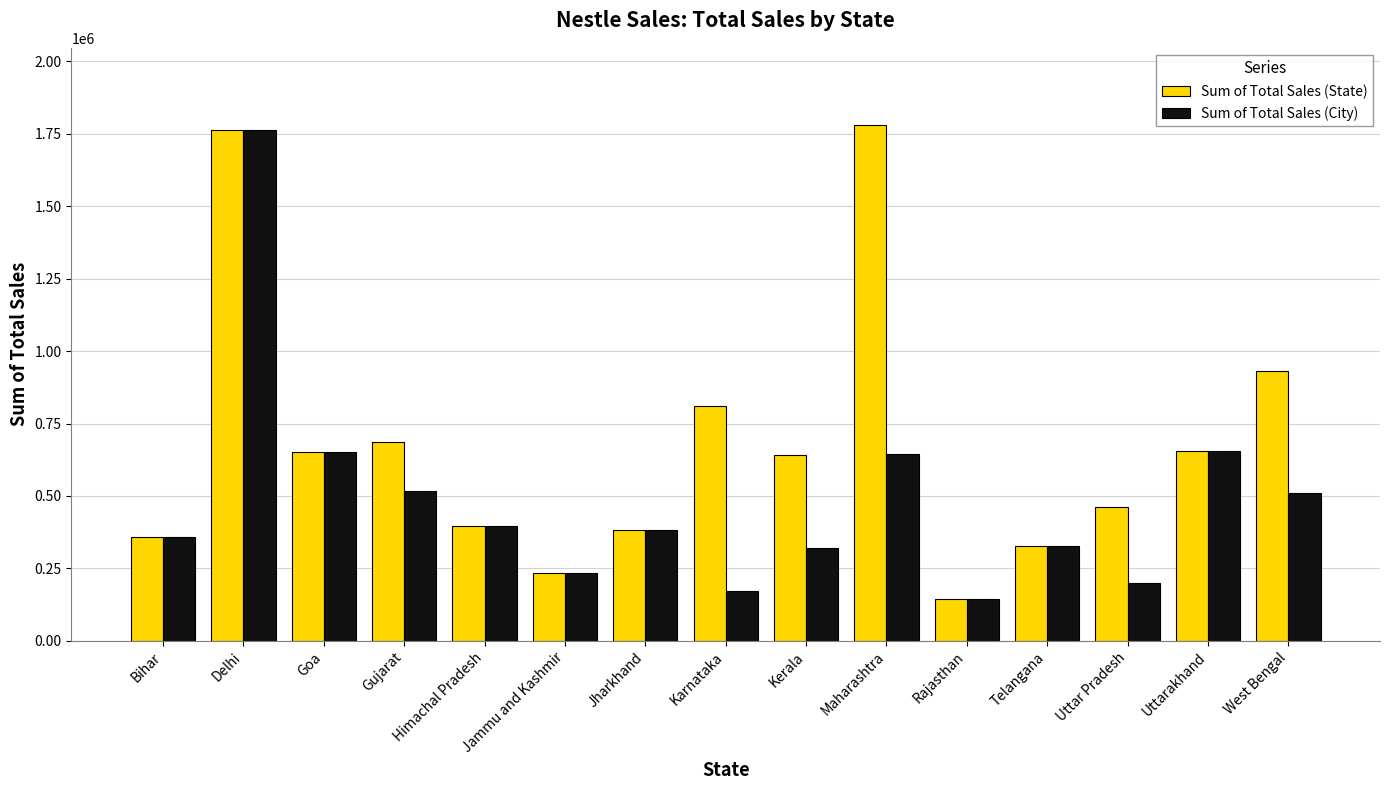

Are the bars grouped side by side (vs. stacked)?

Yes